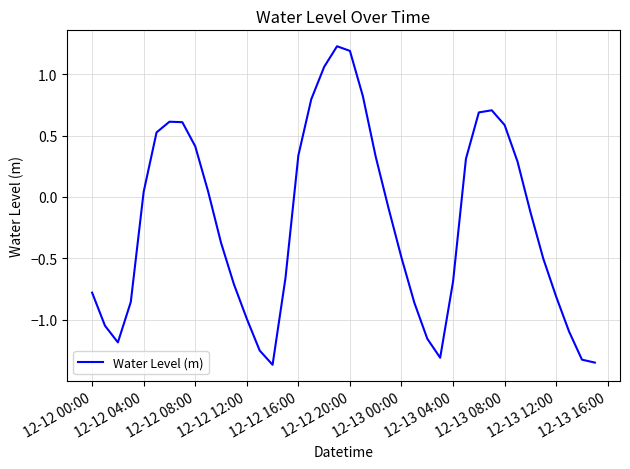

What is the difference between the maximum and minimum values?

2.6